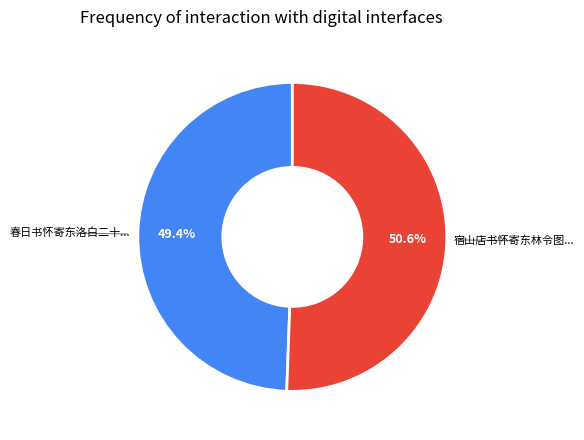

Is there a majority slice in this chart?

Yes